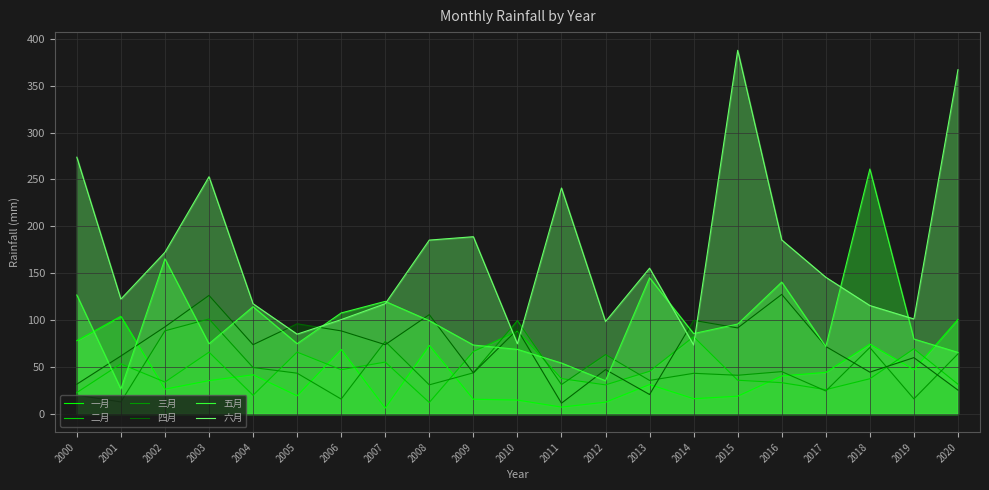

At 2015, list the series in order from smallest to largest.

一月, 二月, 三月, 四月, 五月, 六月